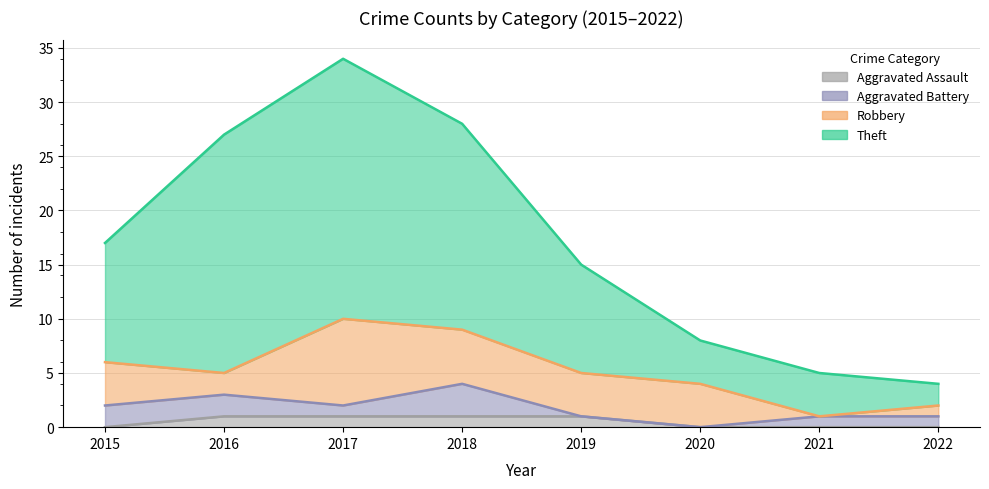

At which category is the sum across all series the highest?

2017